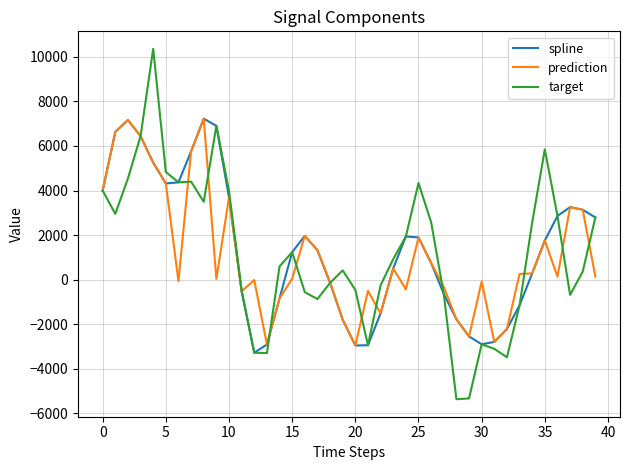

How many values in the prediction series exceed 138?

20